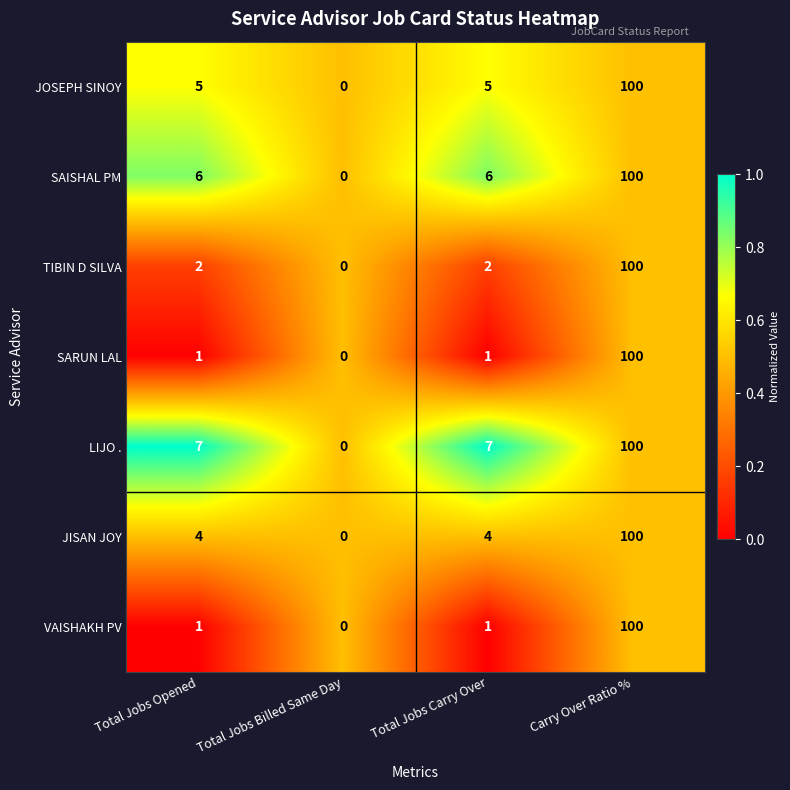

True or false: VAISHAKH PV has a value of 0 at Total Jobs Billed Same Day.

True